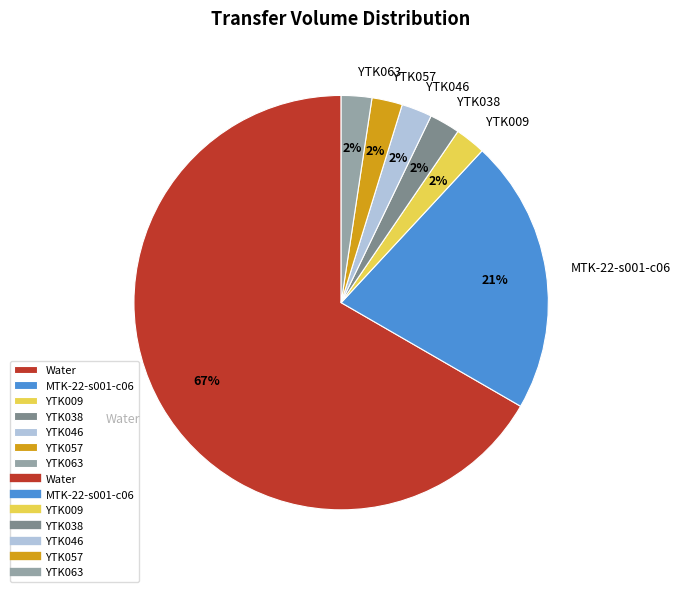

Count the number of slices in the pie.

7